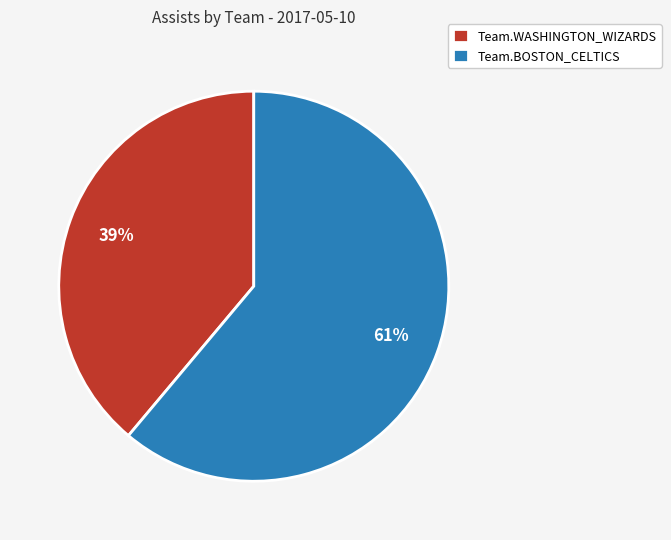

Is there any slice that represents more than half of the pie?

Yes